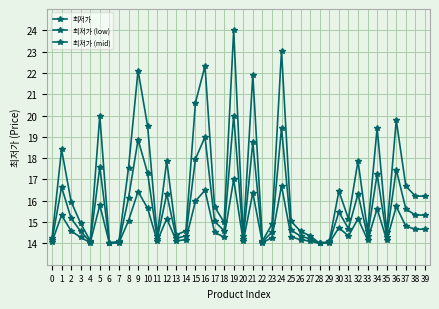

Does the chart have visible grid lines?

Yes